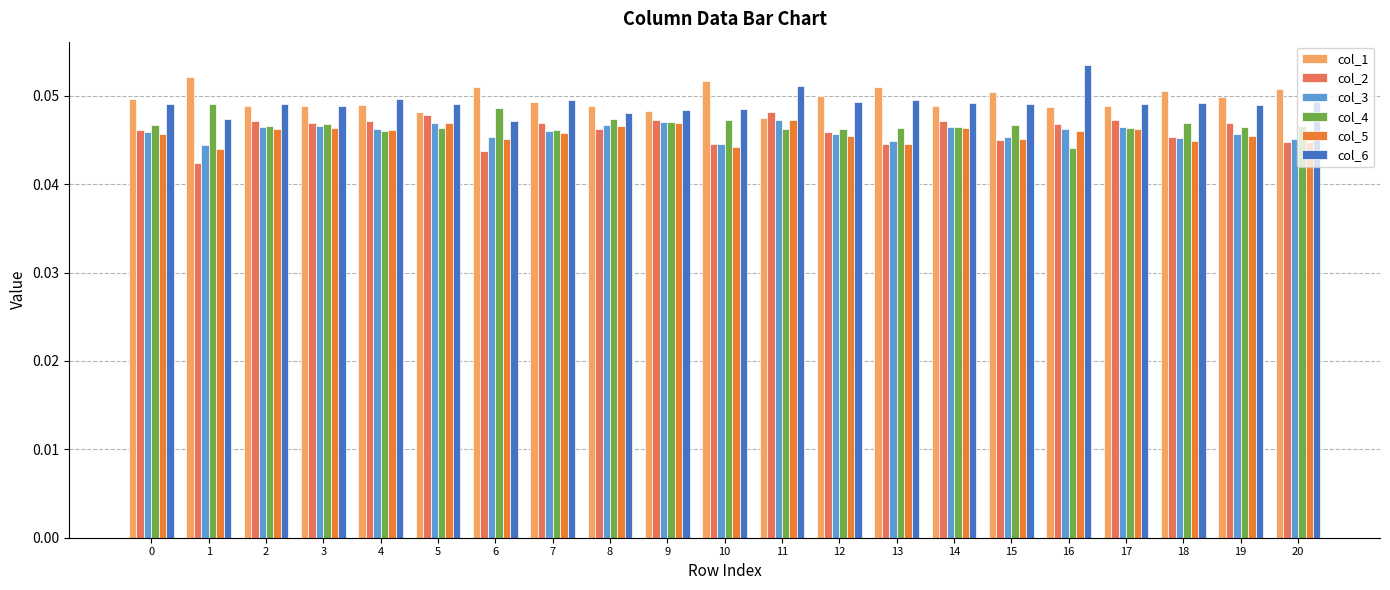

What is the sum of all col_4 values?

1.0